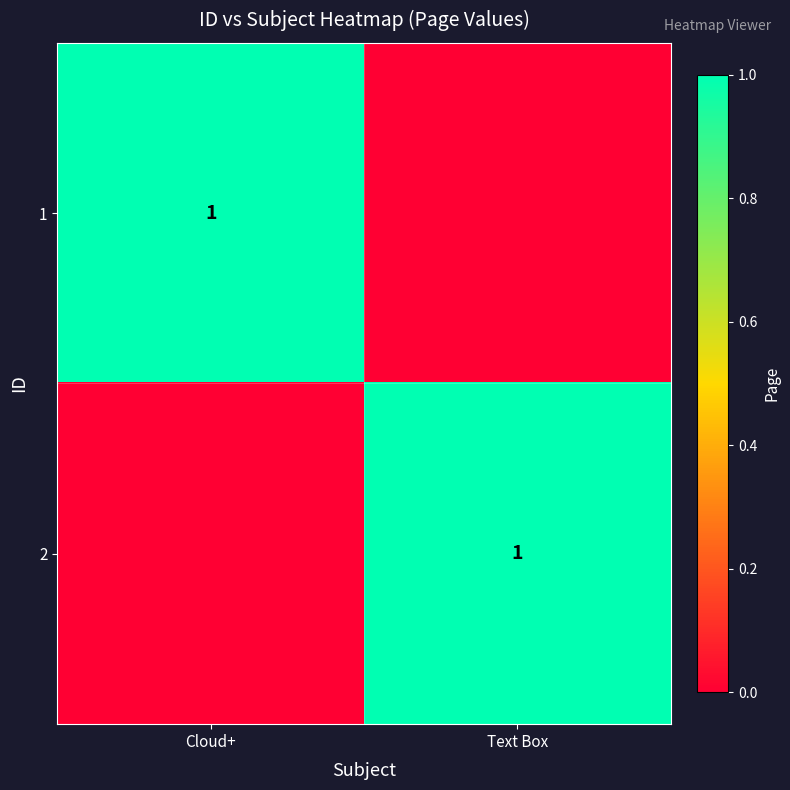

Is it true that 1 equals 1 at Cloud+?

True